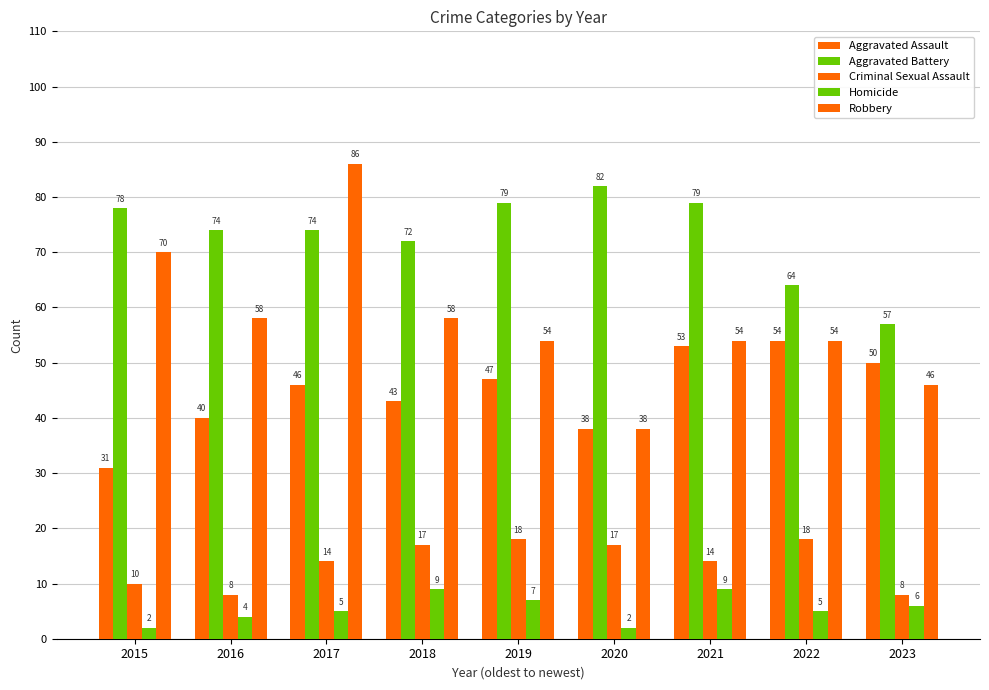

At which label does Robbery reach its peak?

2017